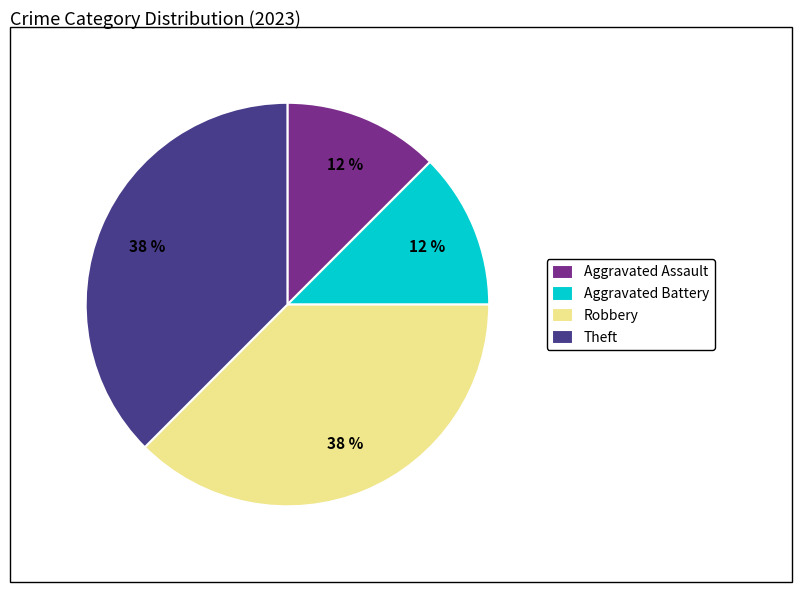

To the nearest percent, what is the combined percentage of Aggravated Assault and Theft?

50%